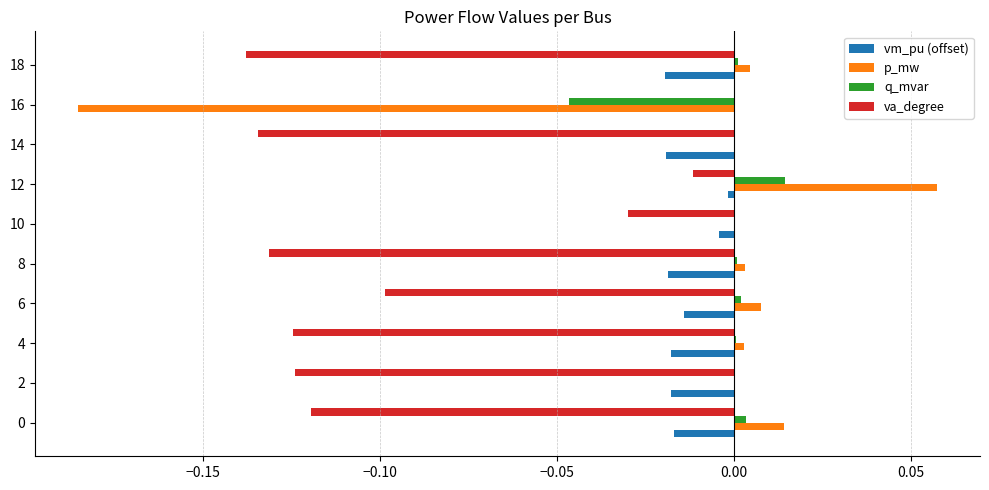

Which series changed the most between 8 and 10?

va_degree